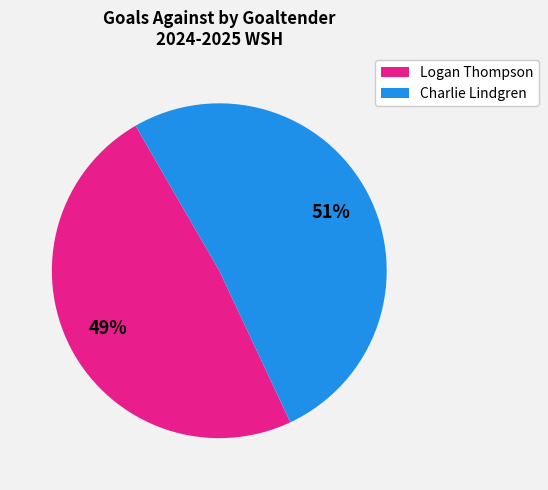

To the nearest percent, what is the average slice percentage?

50%